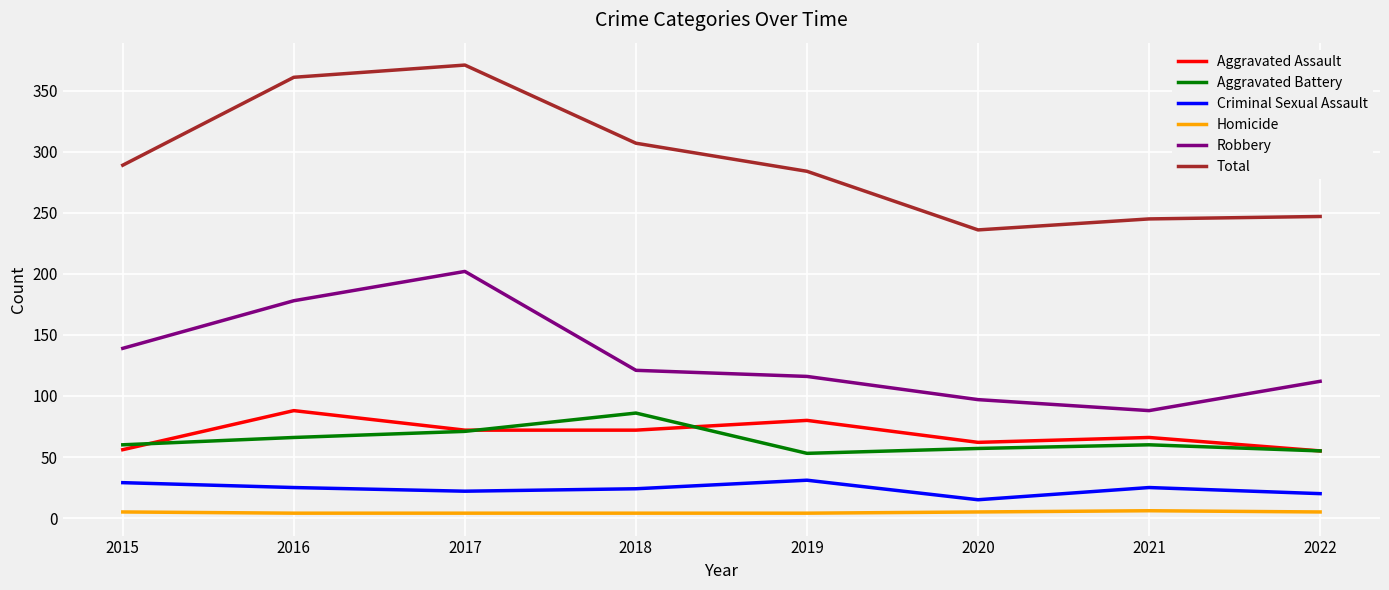

True or false: Aggravated Assault and Homicide intersect in this chart.

False